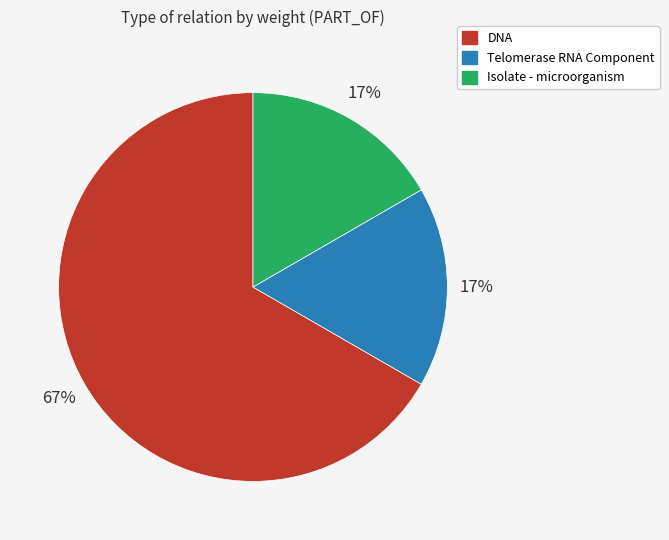

Which slice is the largest?

DNA